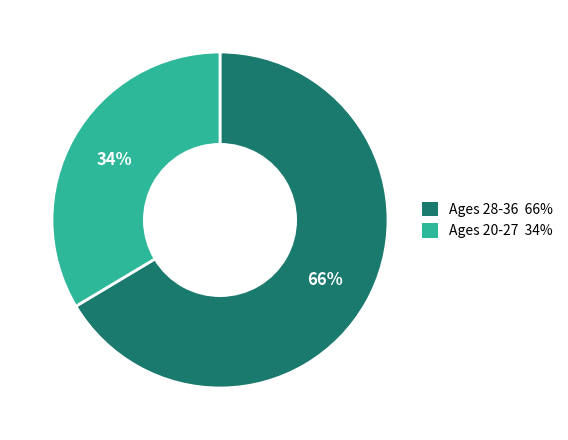

To the nearest percent, what is the average slice percentage?

50%